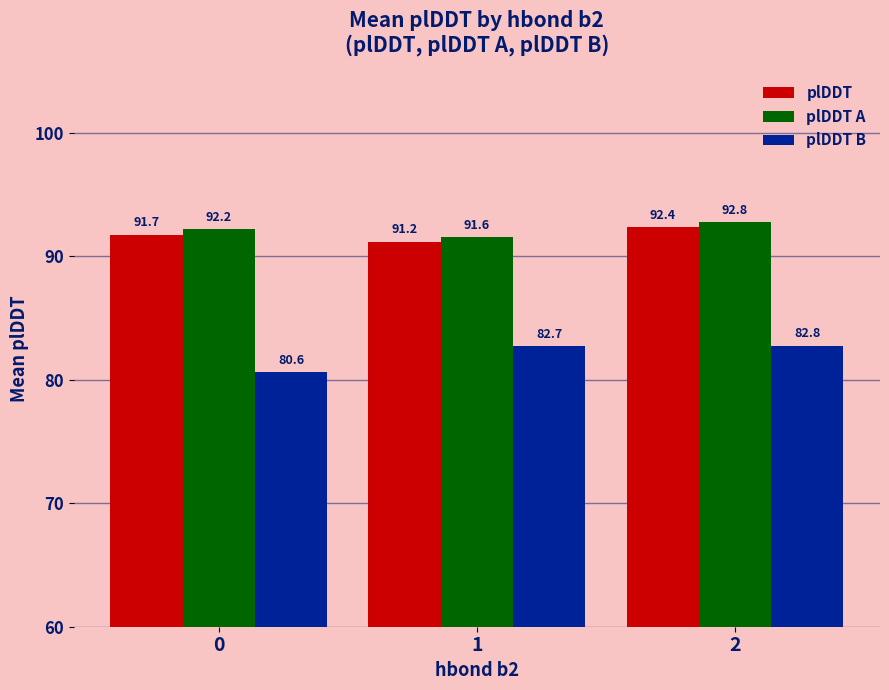

What is the difference between the highest and lowest values at 0?

11.6